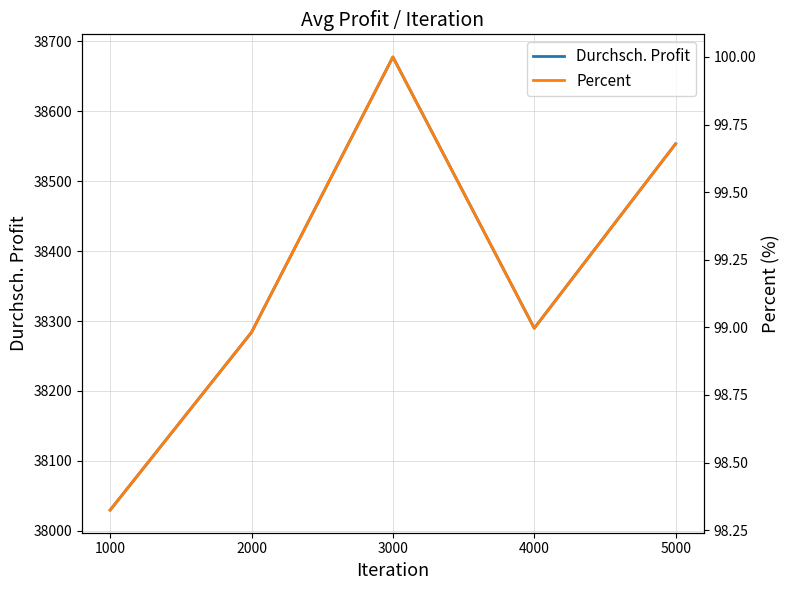

What is the greatest value displayed?

38677.7